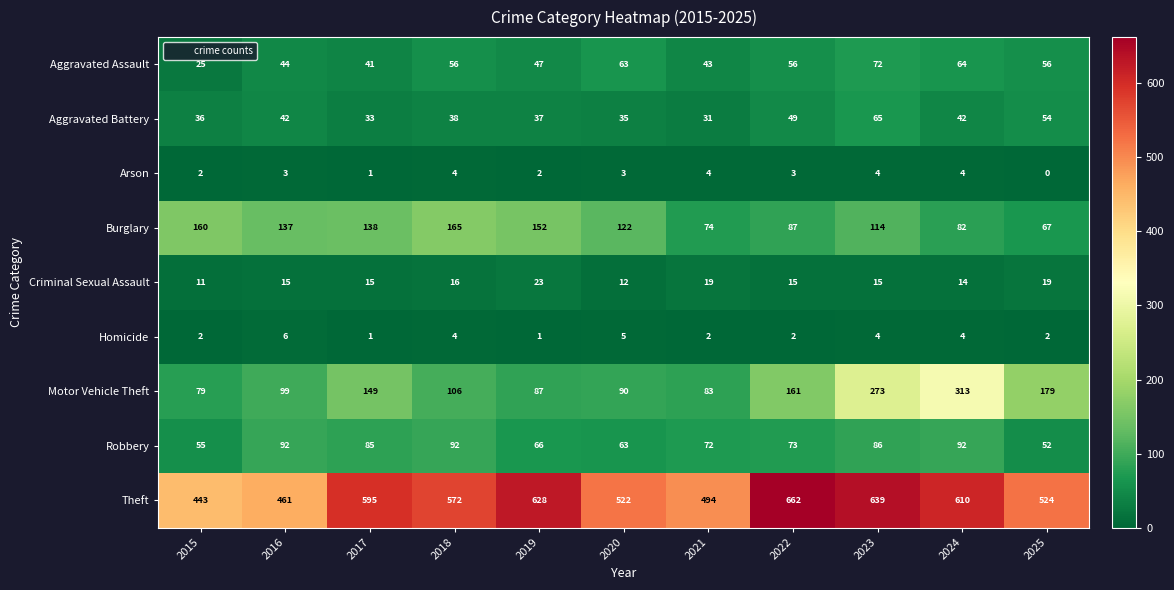

What is the total value across all series at 2023?

1272